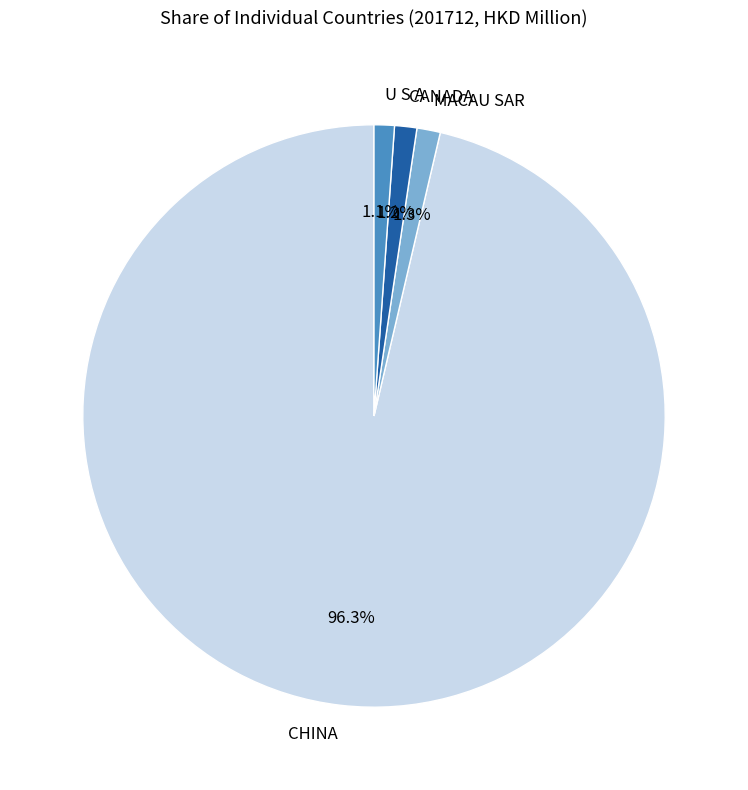

Combined, what portion of the pie is CHINA and U S A?

97.5%